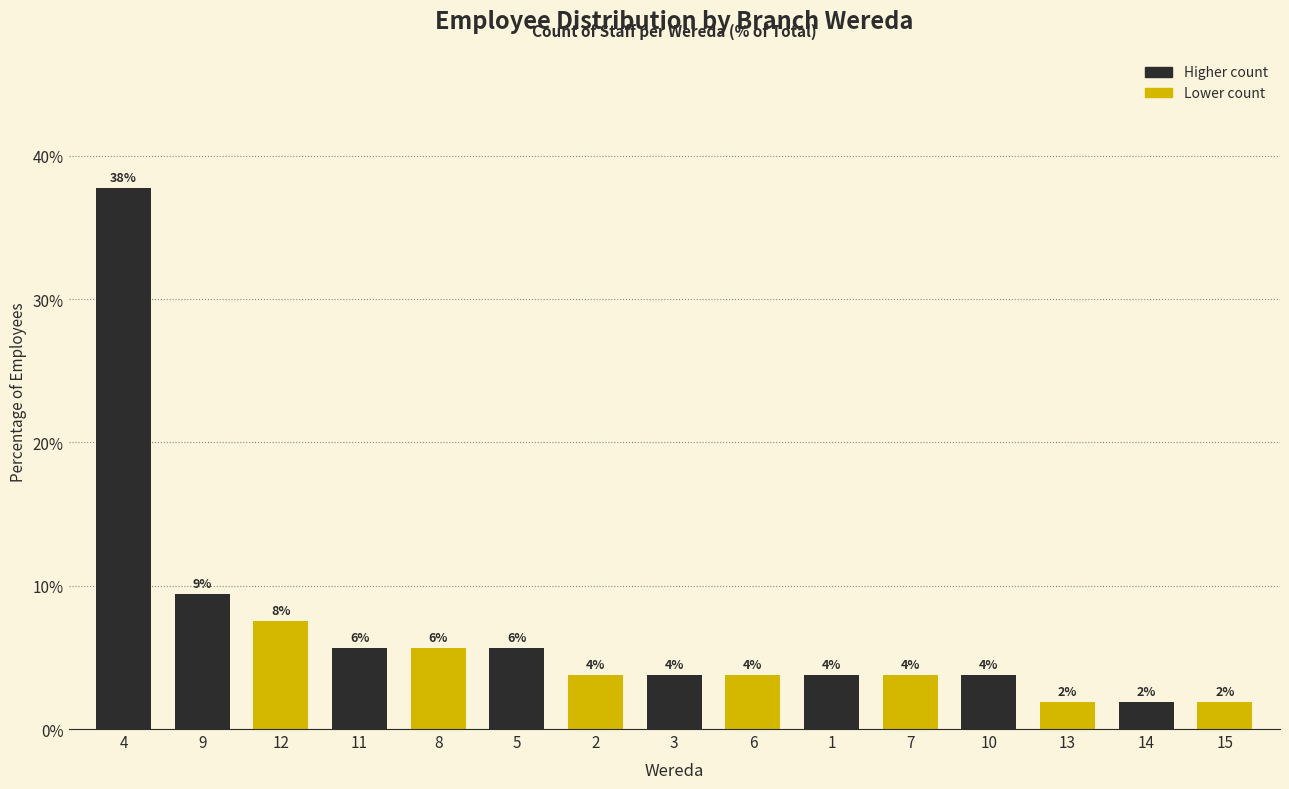

How many bars are there in total?

15